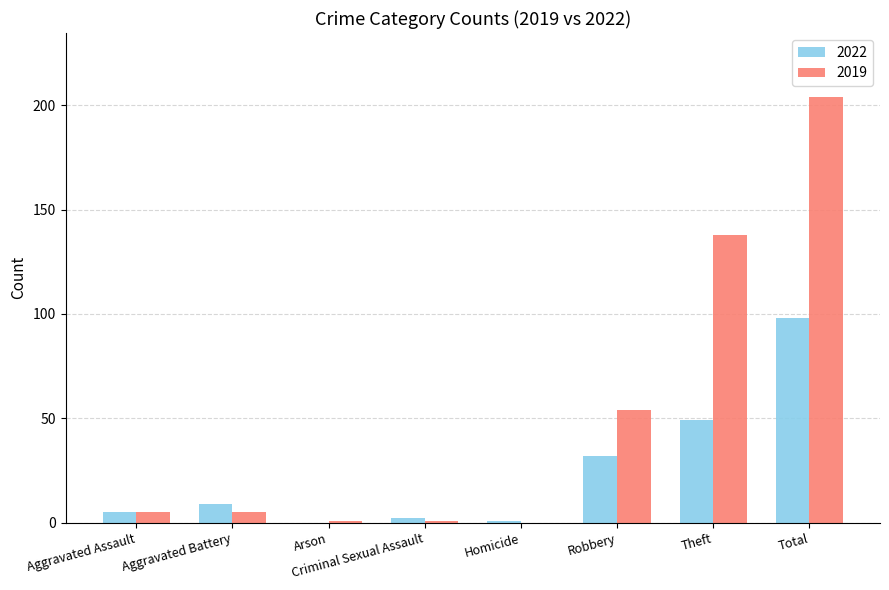

At which category is the sum across all series the highest?

Total